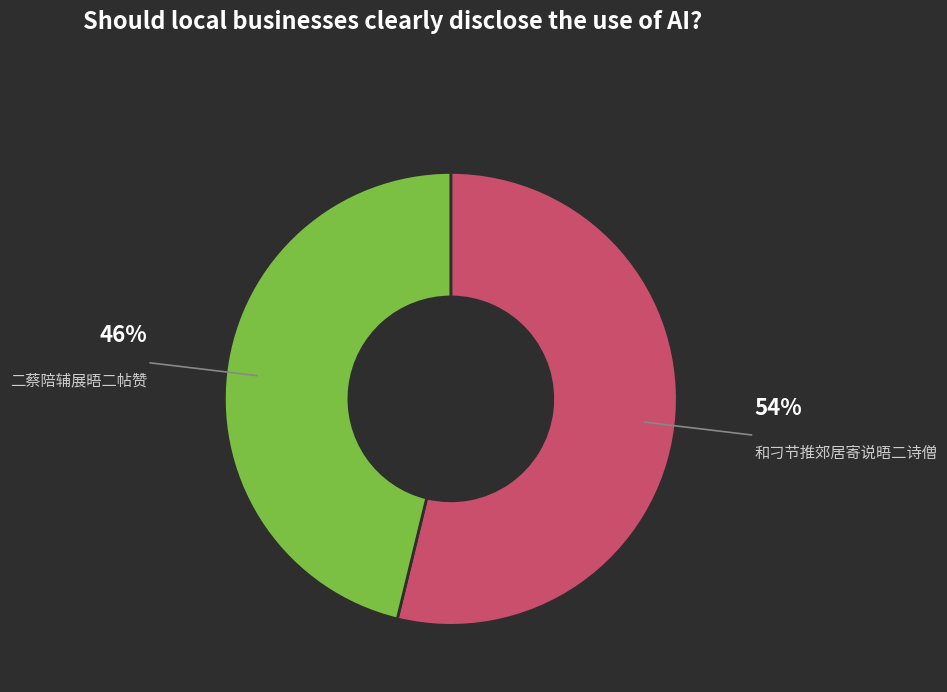

Is there a majority slice in this chart?

Yes